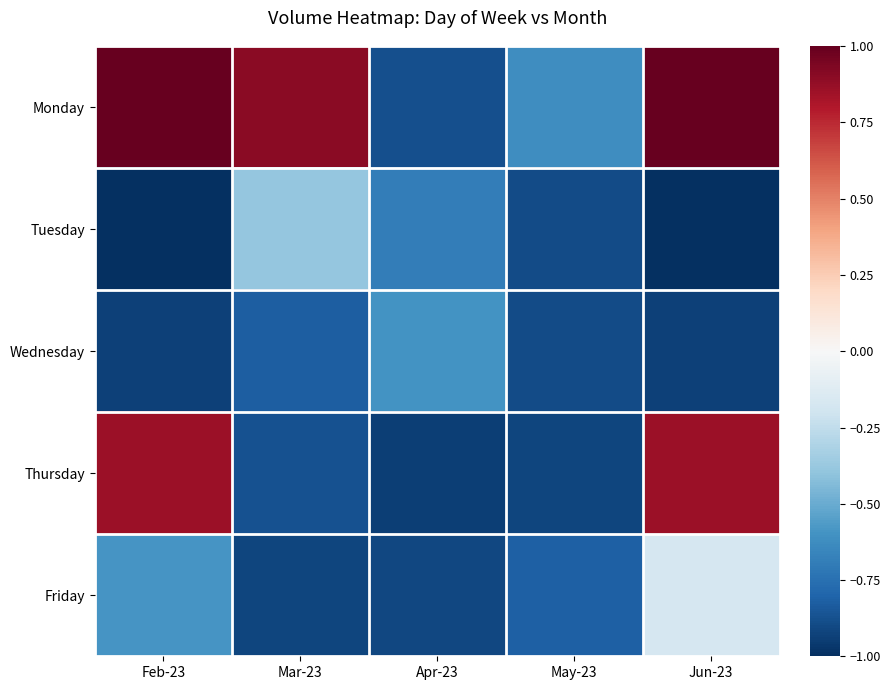

What is the difference between the highest and lowest values at May-23?

0.3